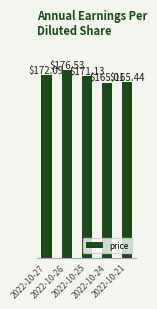

List the labels in order of value, largest first.

2022-10-26, 2022-10-27, 2022-10-25, 2022-10-21, 2022-10-24